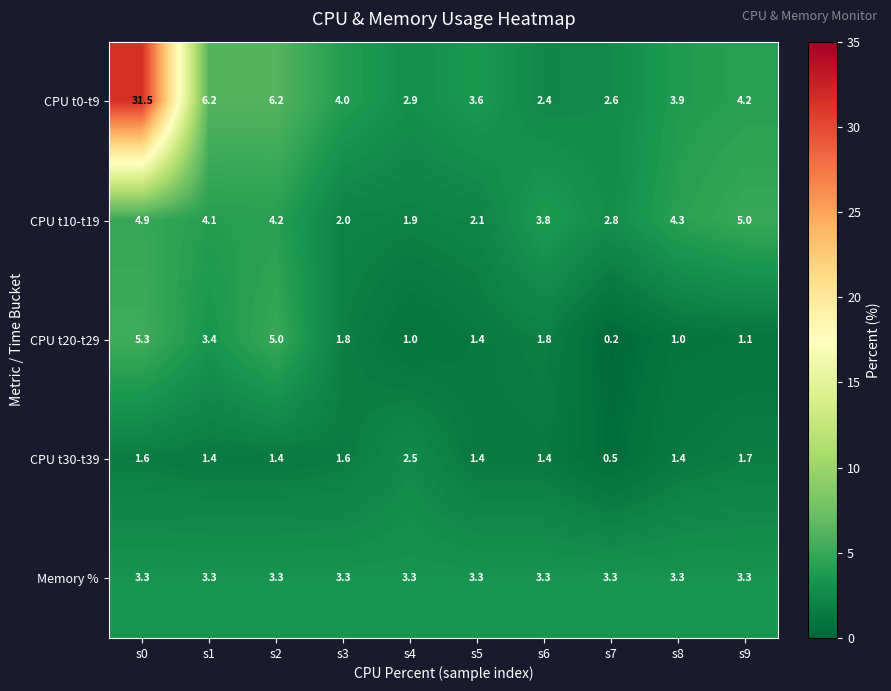

How many data points in CPU t10-t19 are less than 4?

5